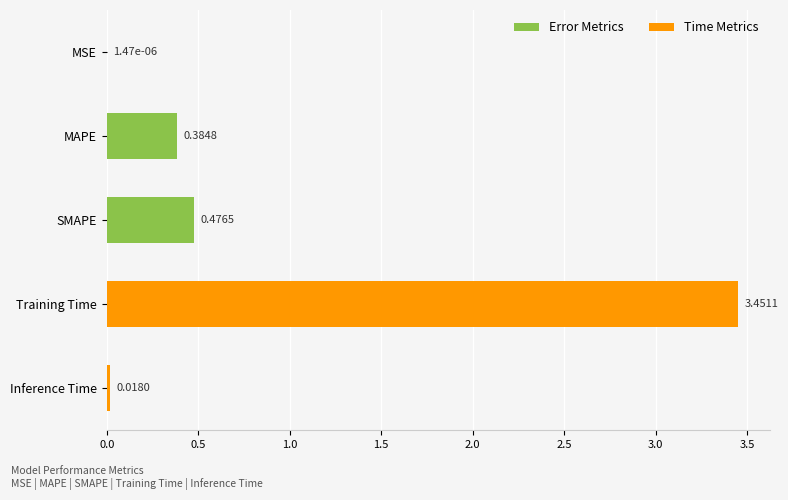

Are the bars horizontal?

Yes